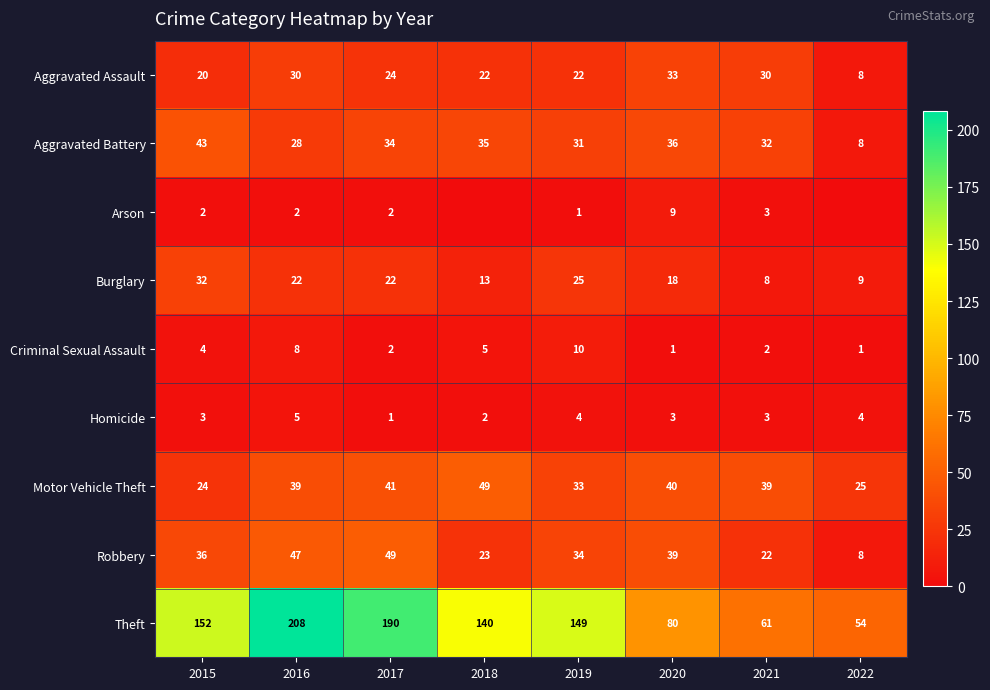

Count the Criminal Sexual Assault values in the range 2 to 8.

5